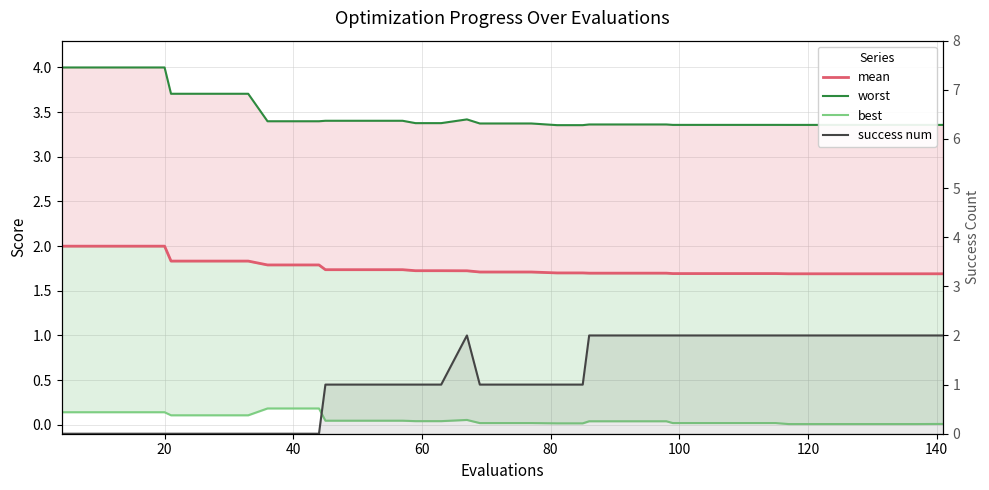

How many distinct data groups are displayed?

4